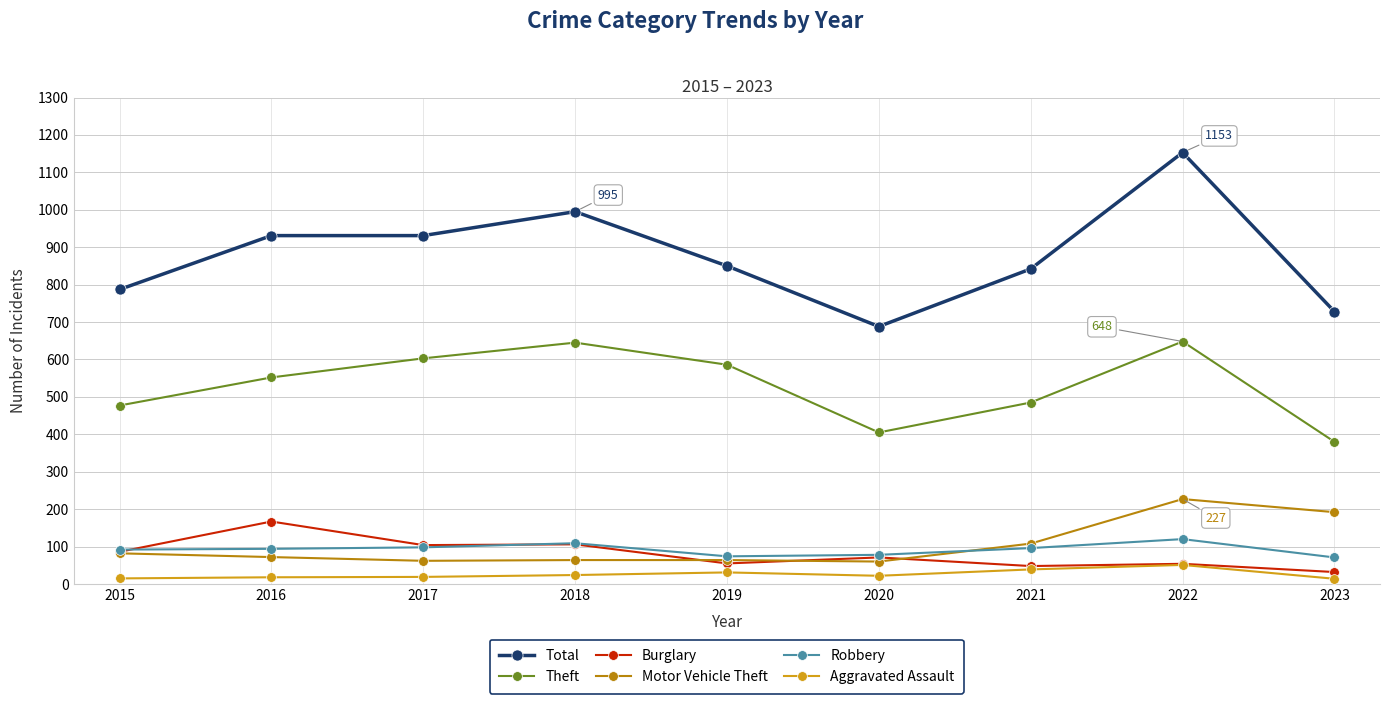

At which label does Total first exceed 850?

2016